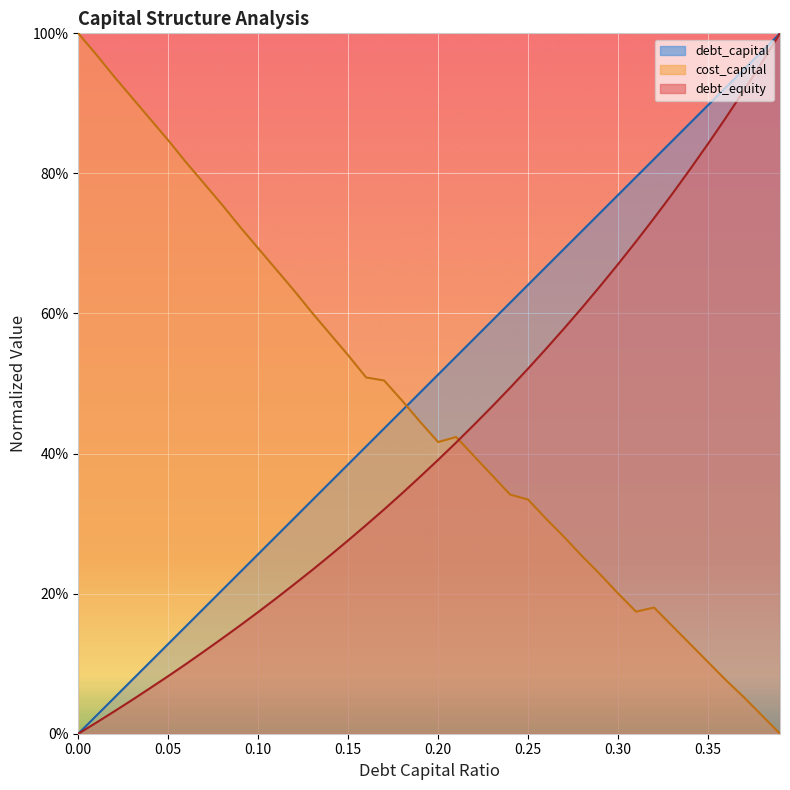

What is the average value of the cost_capital series?

0.5